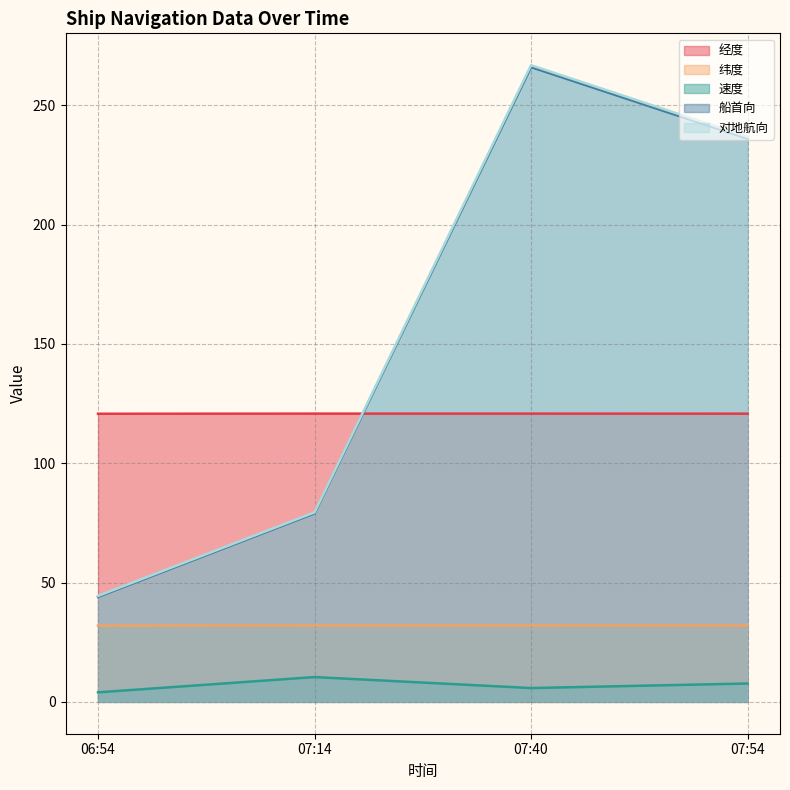

What is the difference between the maximum and minimum values in the 速度 series?

6.4